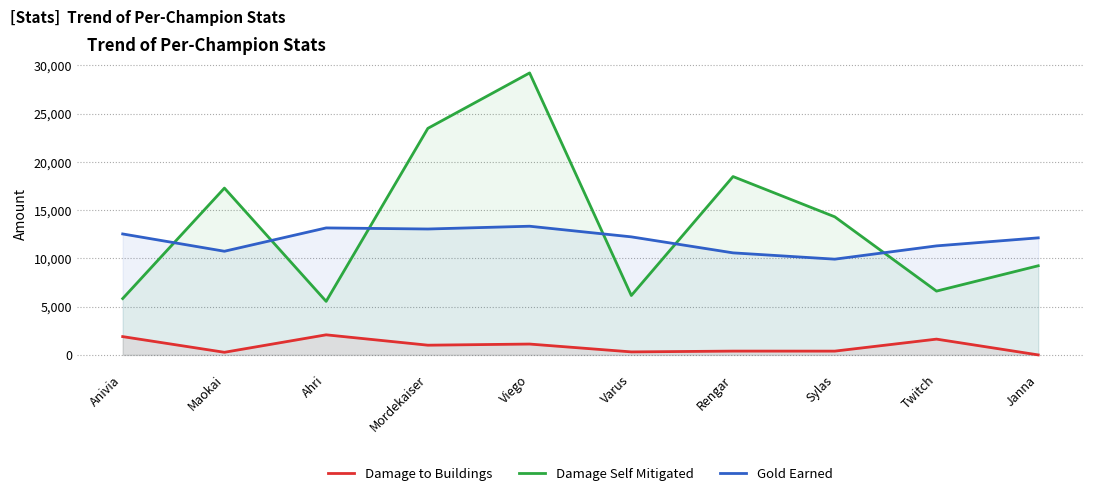

Reading left to right, transcribe all the data shown in this chart.

Damage to Buildings: Anivia=1896	Maokai=271	Ahri=2081	Mordekaiser=1007	Viego=1125	Varus=312	Rengar=394	Sylas=392	Twitch=1635	Janna=0
Damage Self Mitigated: Anivia=5839	Maokai=17284	Ahri=5548	Mordekaiser=23474	Viego=29214	Varus=6154	Rengar=18479	Sylas=14307	Twitch=6611	Janna=9236
Gold Earned: Anivia=12533	Maokai=10740	Ahri=13157	Mordekaiser=13045	Viego=13333	Varus=12231	Rengar=10573	Sylas=9920	Twitch=11296	Janna=12128